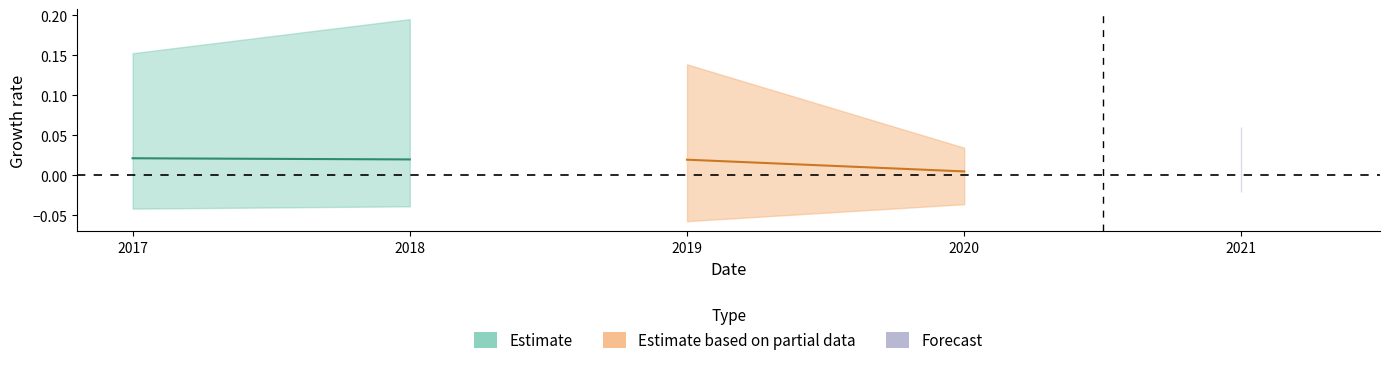

How many lines are shown in the chart?

5